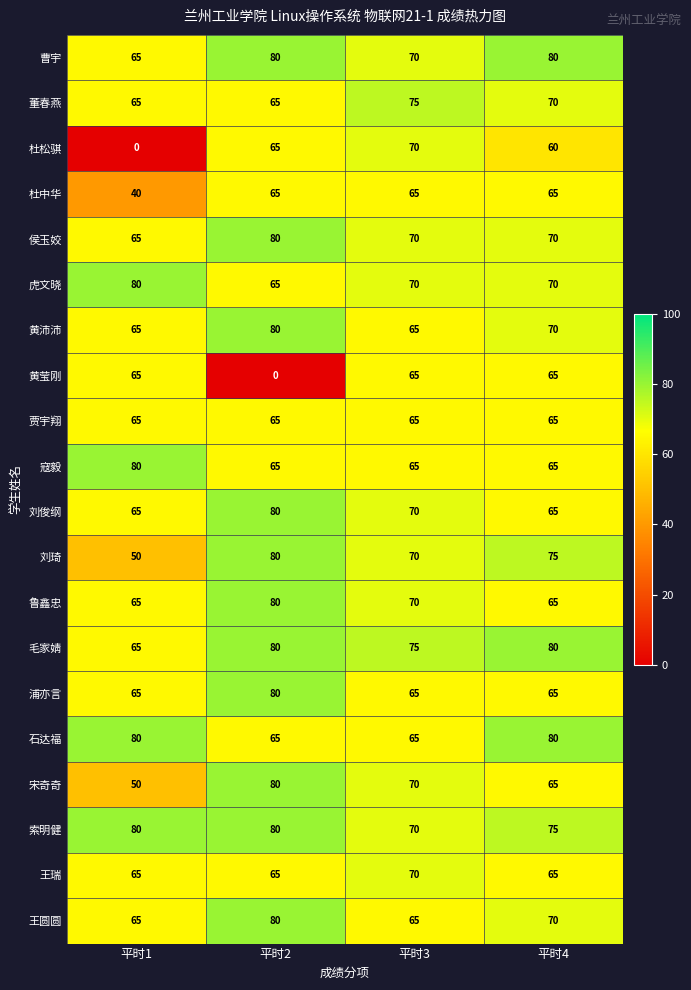

What is the greatest value displayed?

80